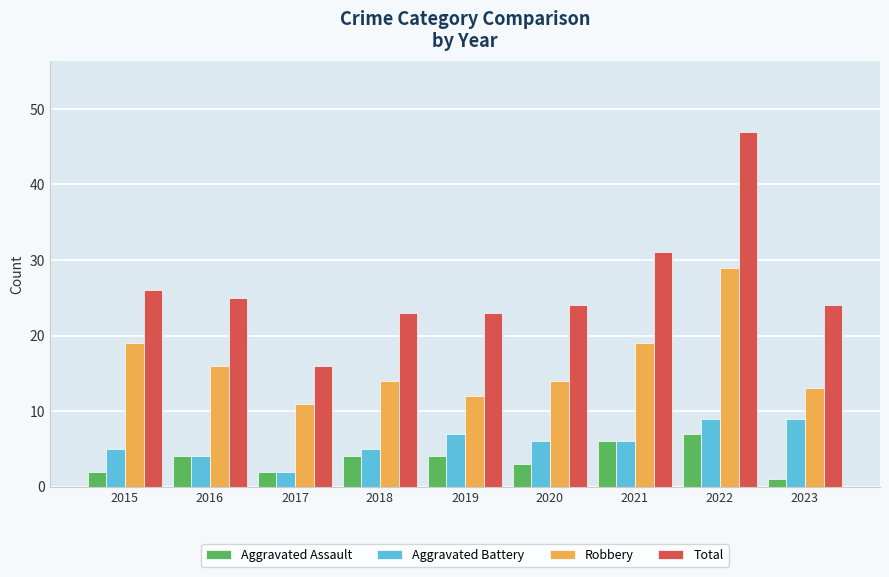

How many bars are there in each group?

4